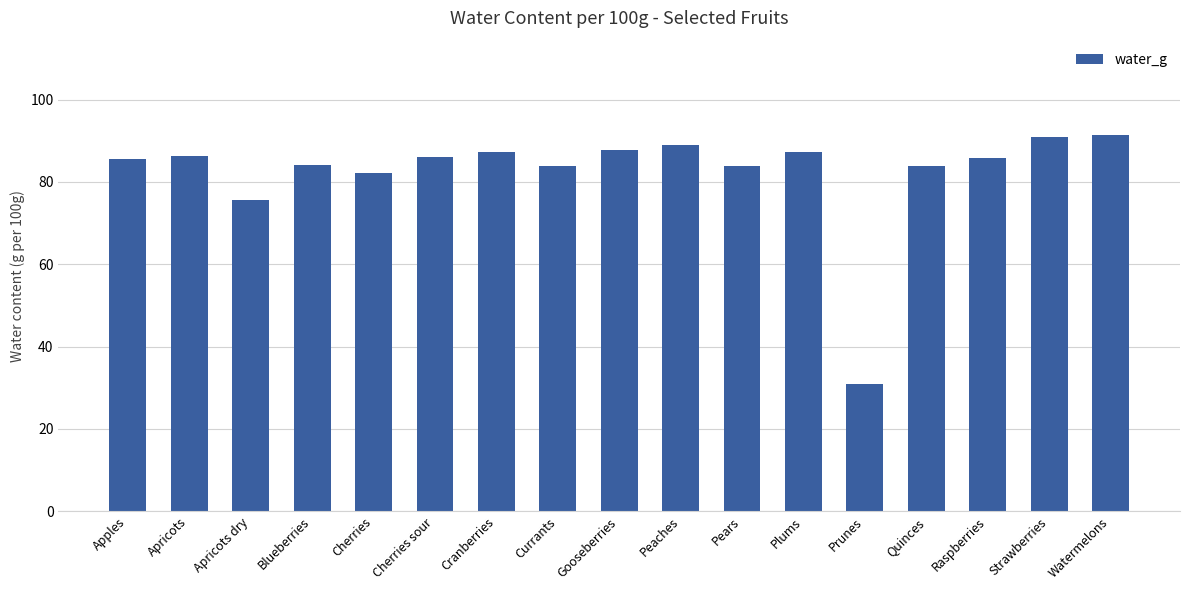

What is the minimum value shown in the chart?

30.9